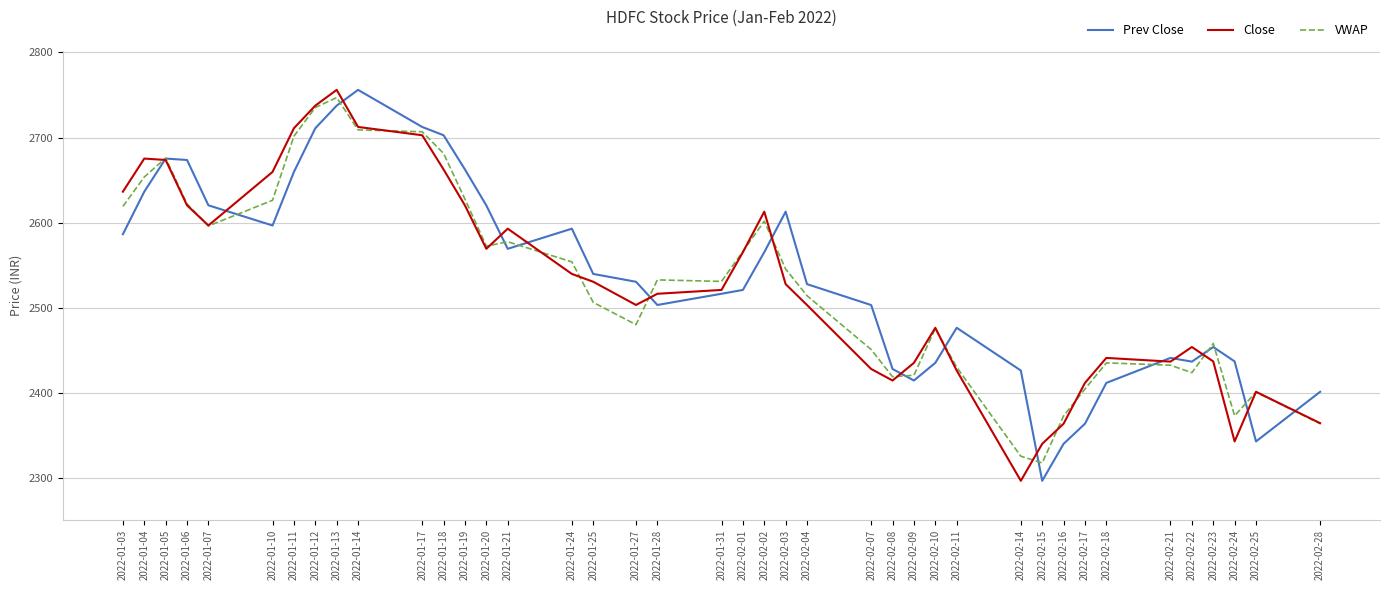

What is the sum of all Prev Close values?

101440.8